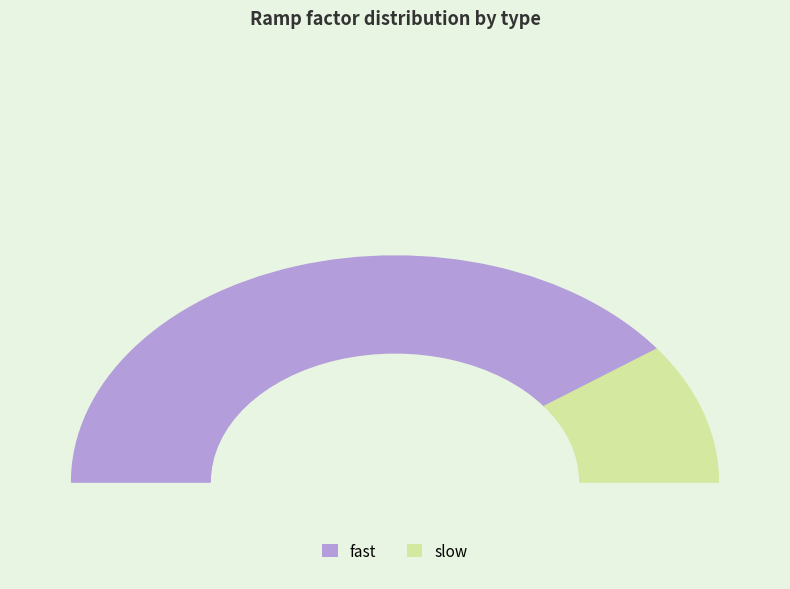

What is the total percentage of slow and fast?

100.0%